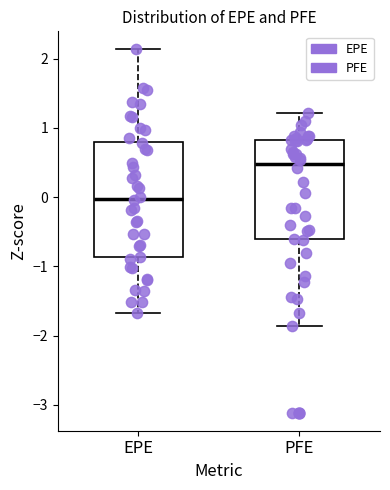

Comparing the boxes themselves (not the whiskers), which one is the tallest?

EPE